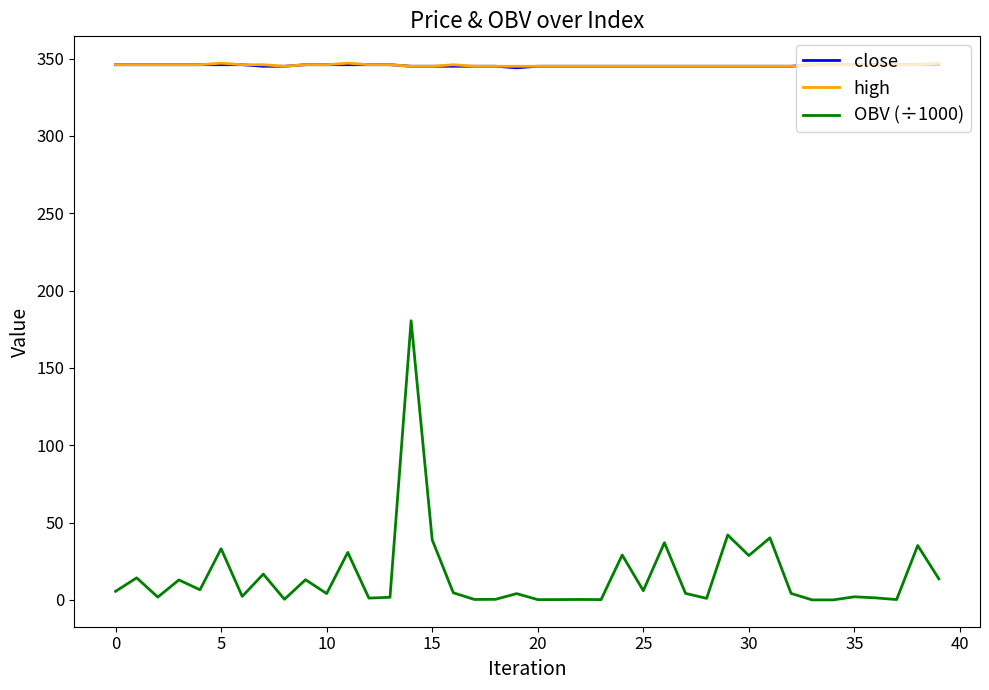

True or false: OBV (÷1000) and close intersect in this chart.

False